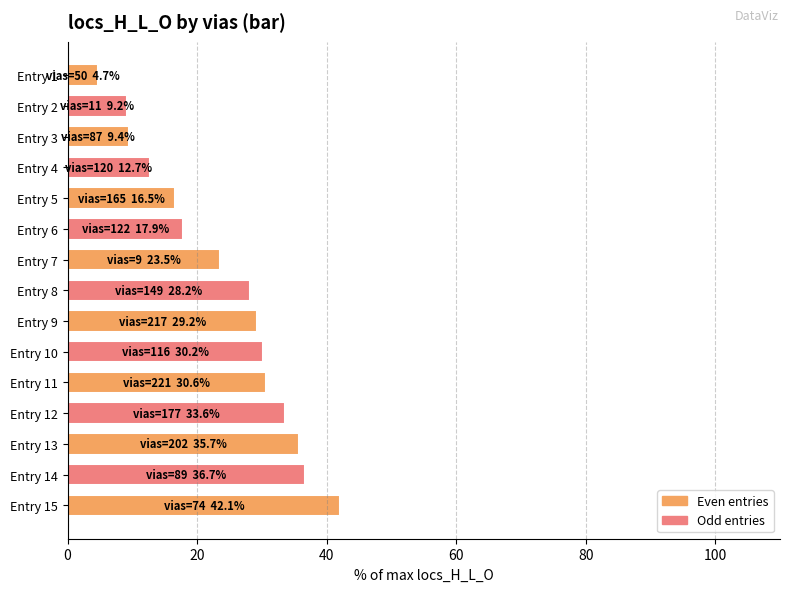

How many bars are there in total?

15